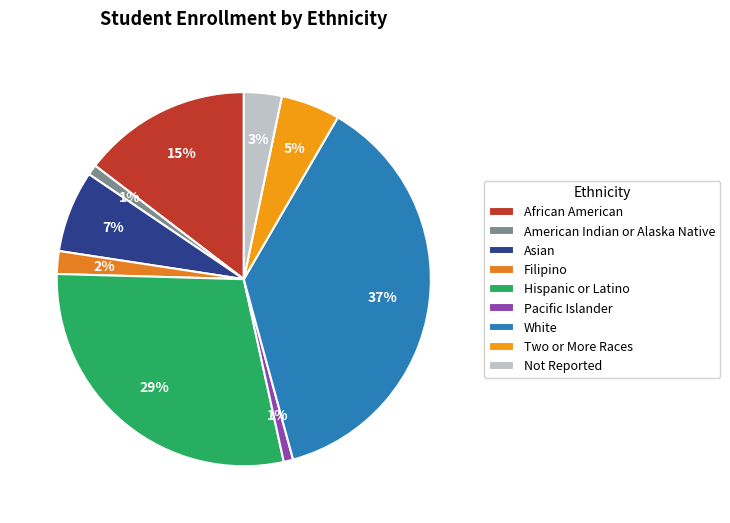

Count the number of slices in the pie.

9